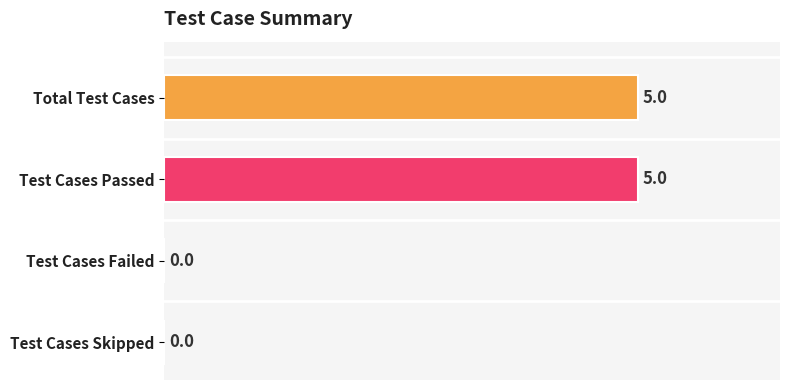

Reading left to right, what are all the values shown in this chart?

5	5	0	0